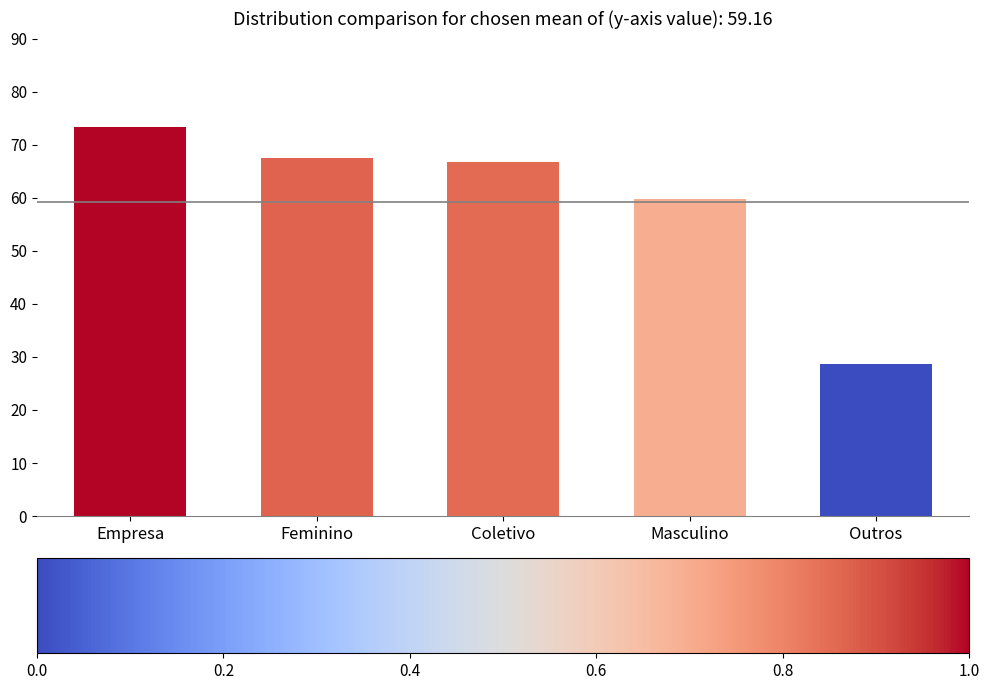

Reading left to right, list all the values displayed in this chart.

Empresa=73.3	Feminino=67.4	Coletivo=66.7	Masculino=59.8	Outros=28.6